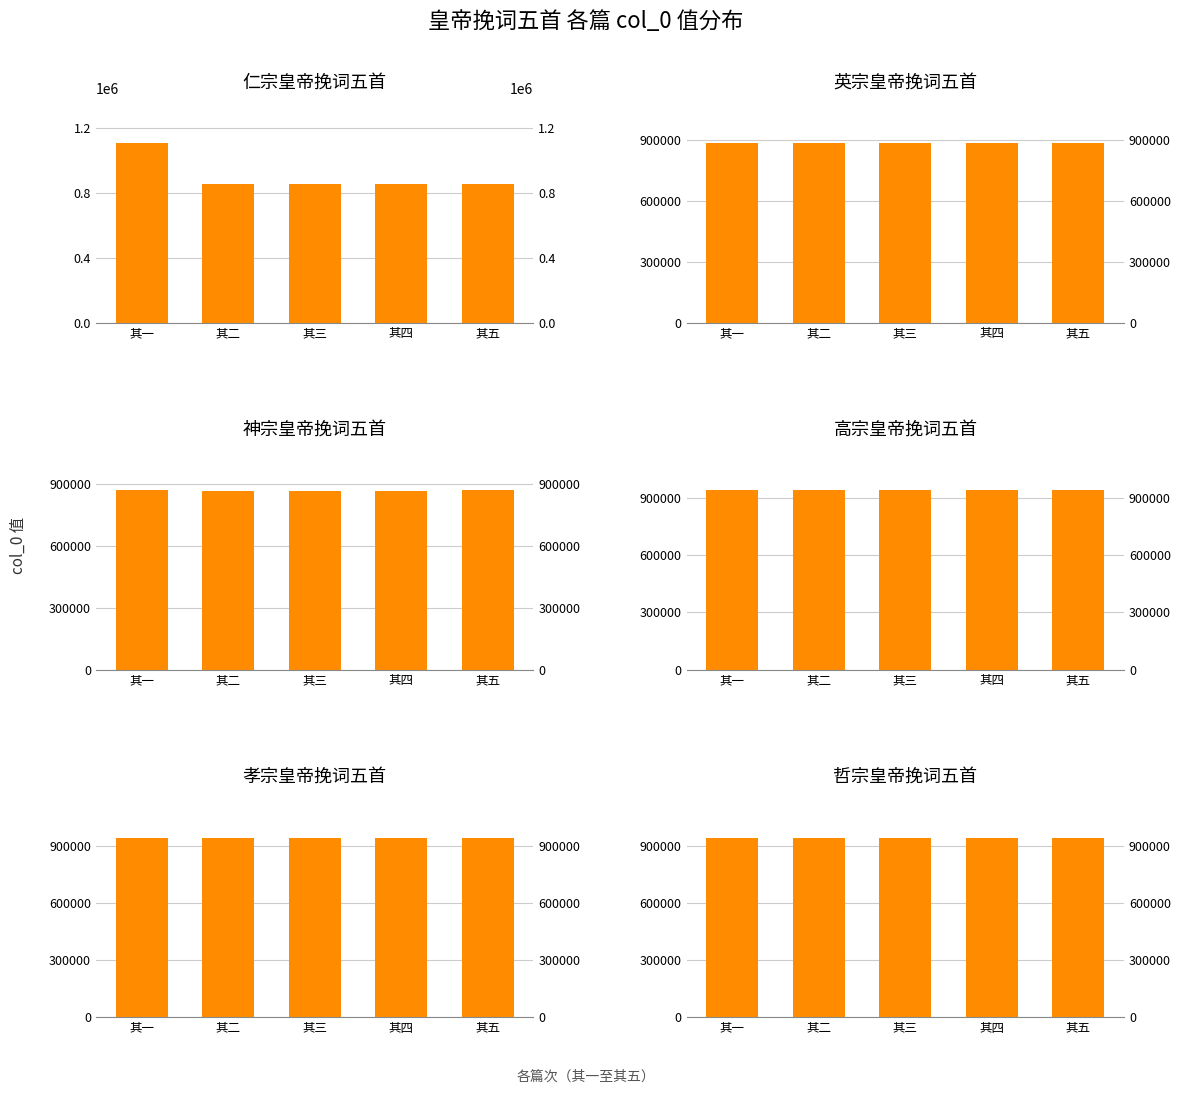

Between 其四 and 其三, which is larger?

其四